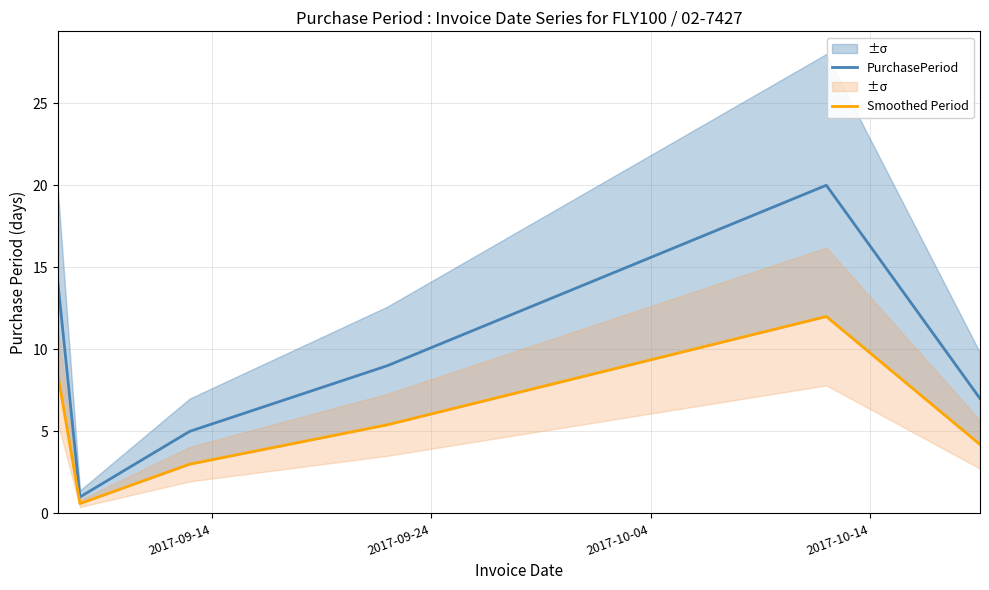

Rank the series by their maximum value, from lowest to highest.

Smoothed Period, PurchasePeriod